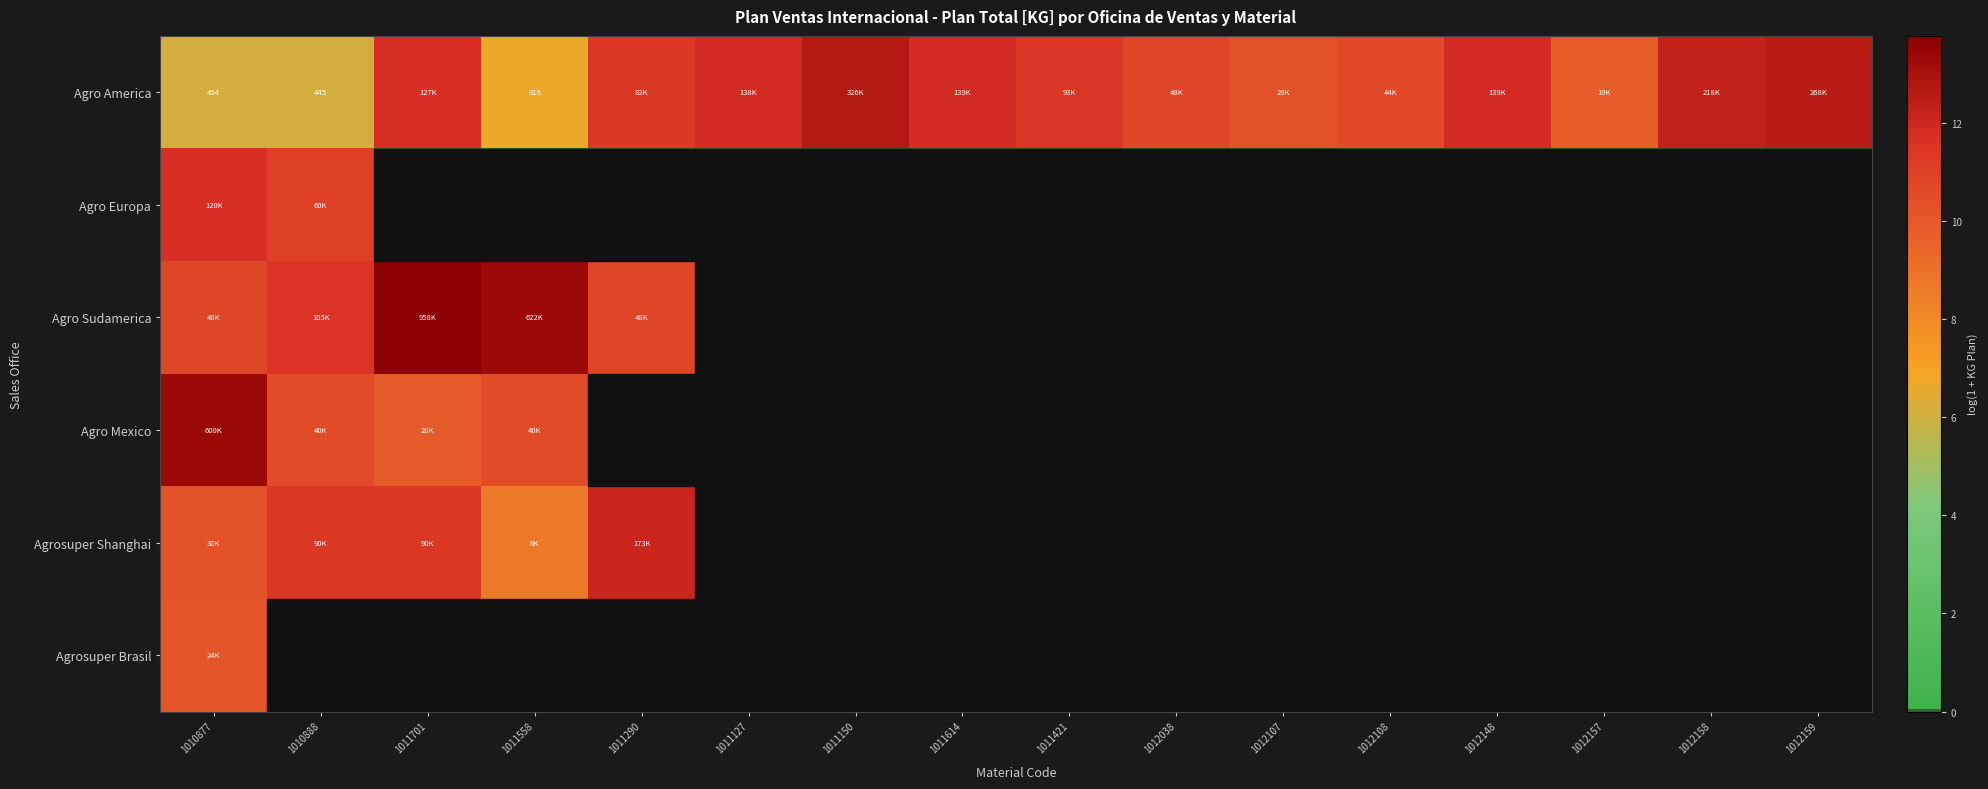

Which series has the widest spread of values?

Agro Sudamerica